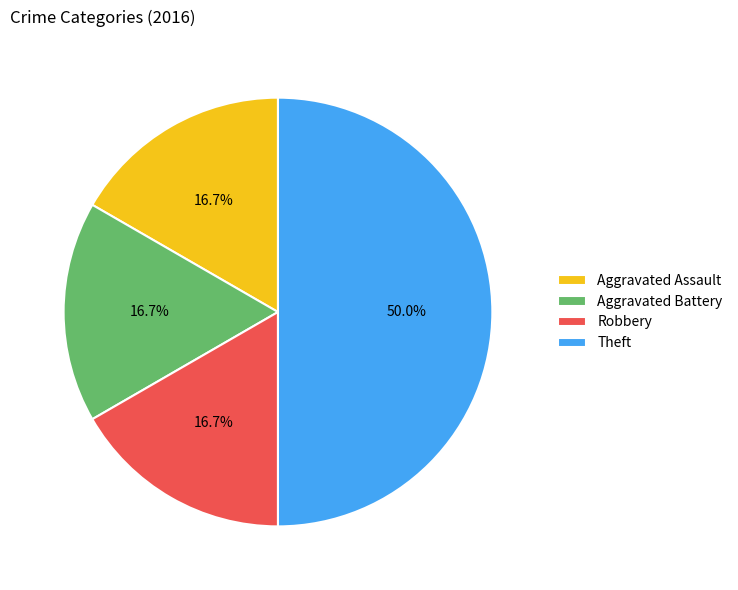

Count the number of slices in the pie.

4